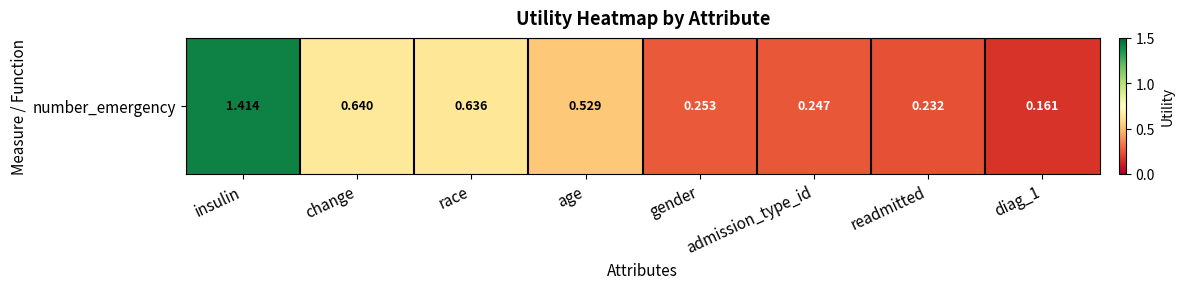

Reading left to right, transcribe all the data shown in this chart.

1.4	0.6	0.6	0.5	0.3	0.2	0.2	0.2